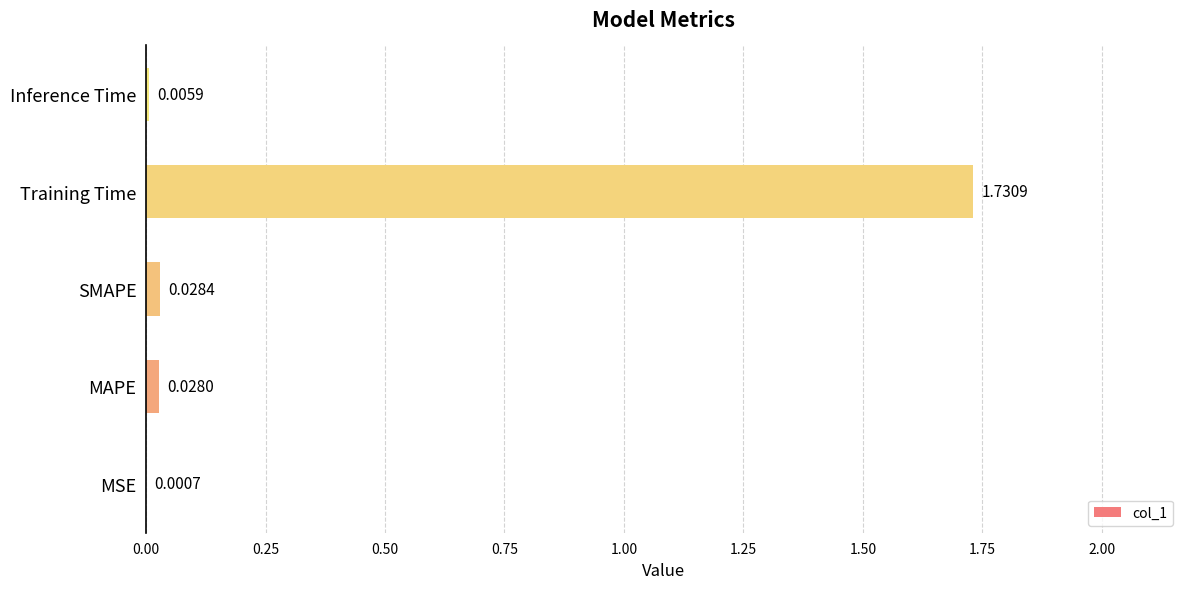

Which has a higher value, Training Time or MSE?

Training Time